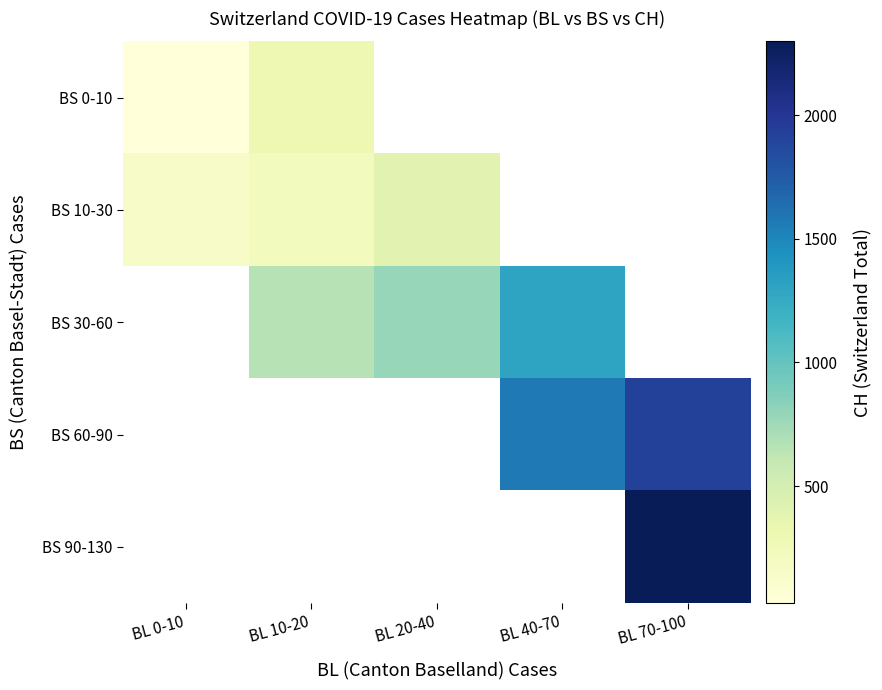

Rank the series by their average value, from lowest to highest.

BS 0-10, BS 10-30, BS 30-60, BS 60-90, BS 90-130